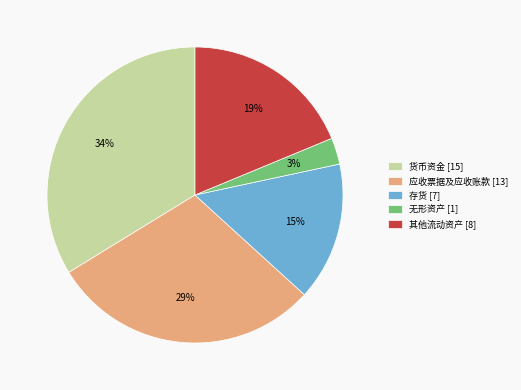

Do 无形资产 [1] and 应收票据及应收账款 [13] together represent more than half of the pie?

No